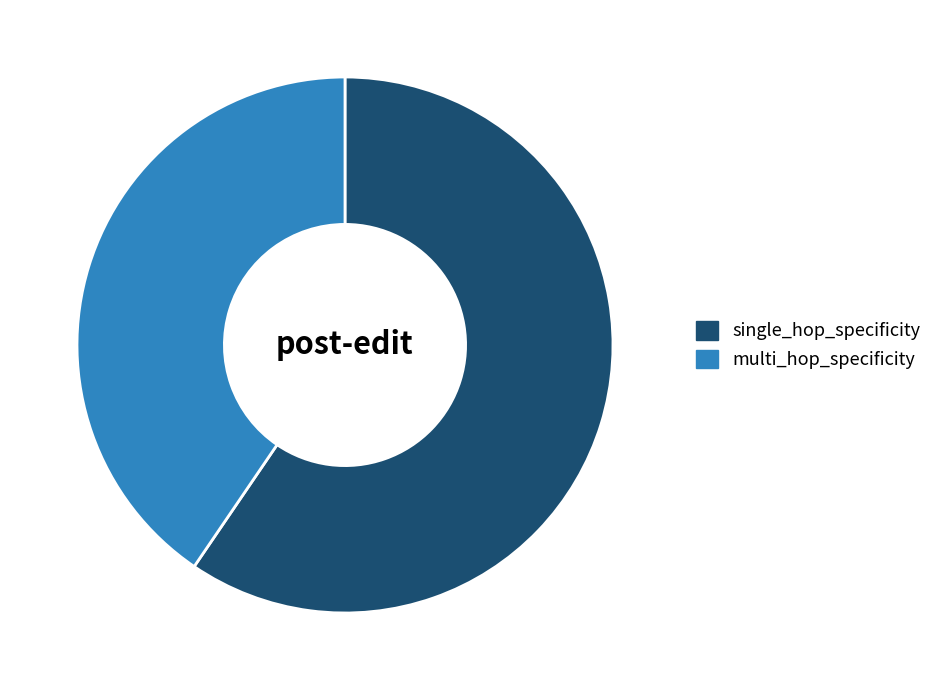

The single_hop_specificity slice represents 60% of the pie. True or false?

True